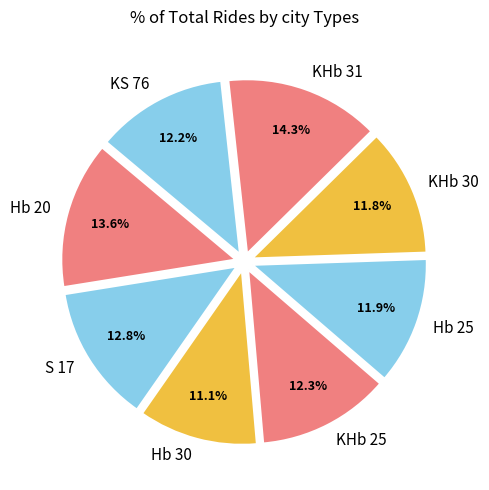

Is the sum of Hb 20 and KHb 30 greater than half?

No